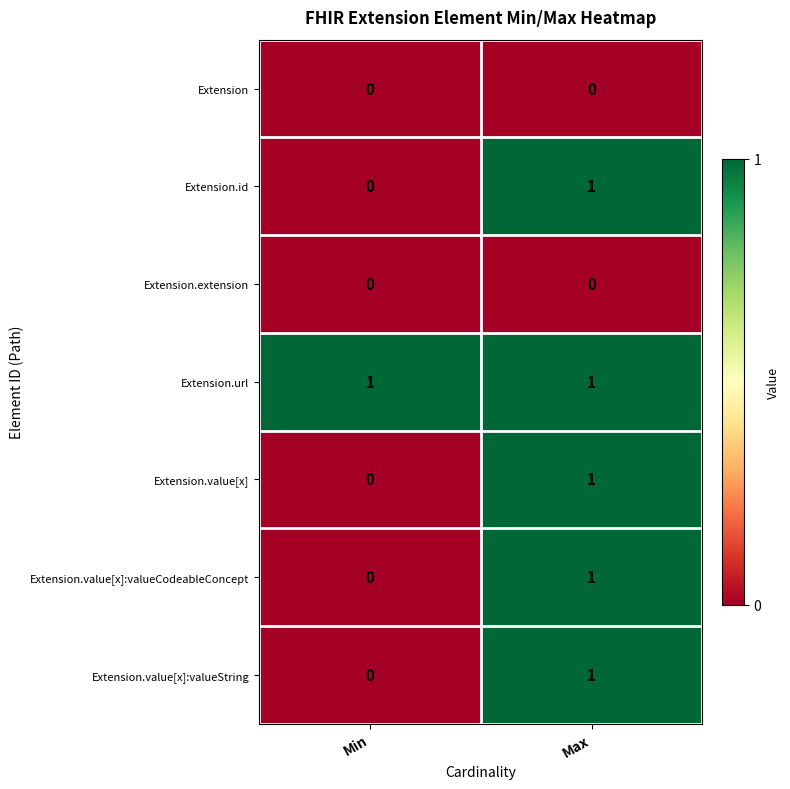

Which series has the largest total across all categories?

Extension.url